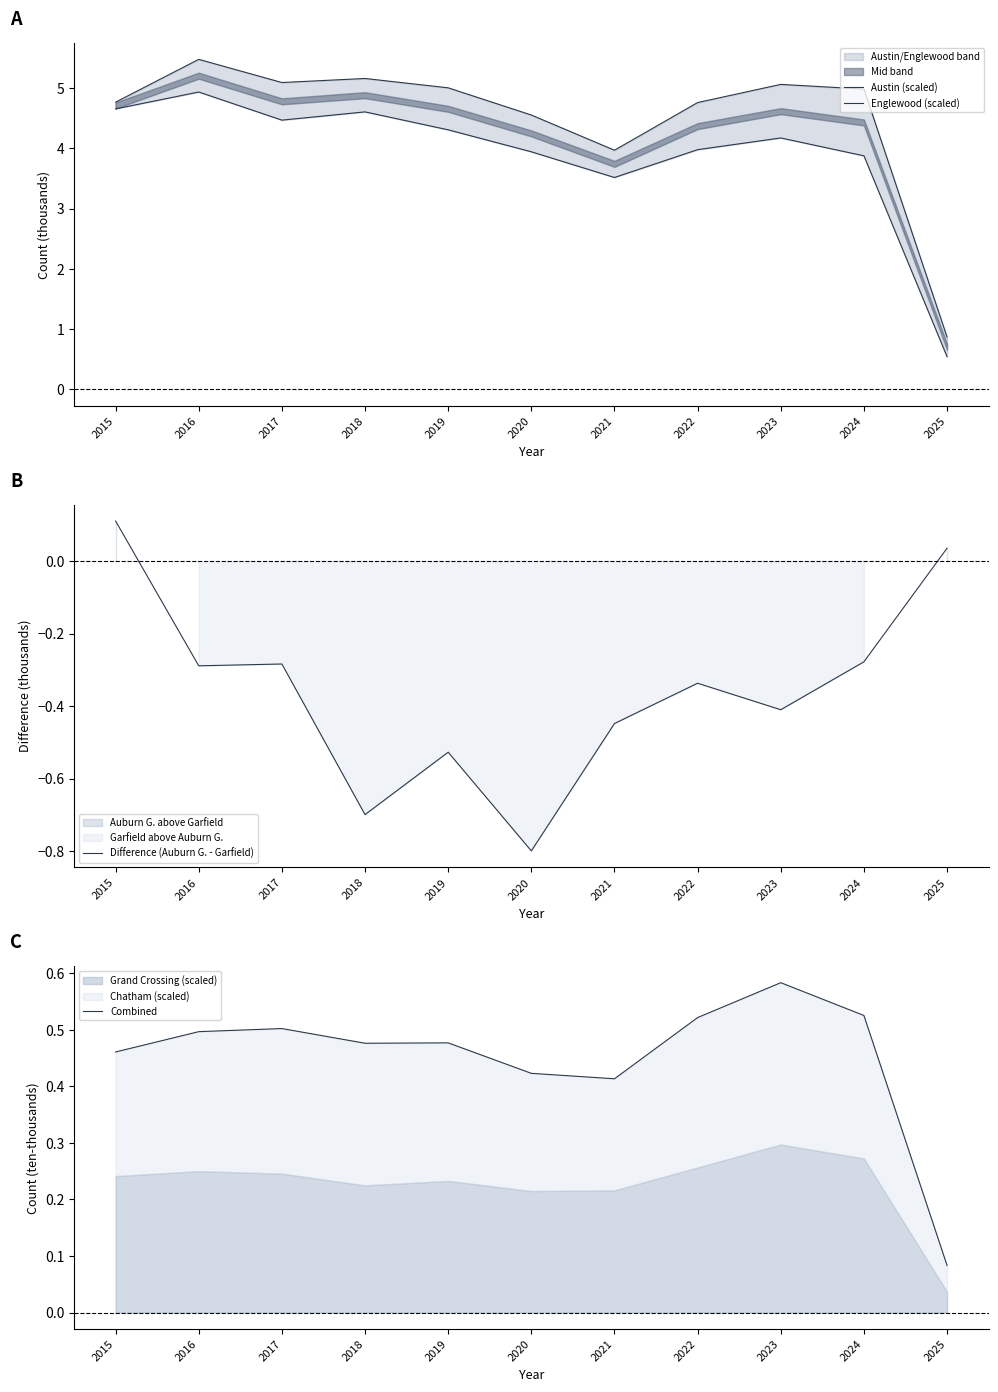

True or false: Combined has a value of 0.5 at 2019.

True